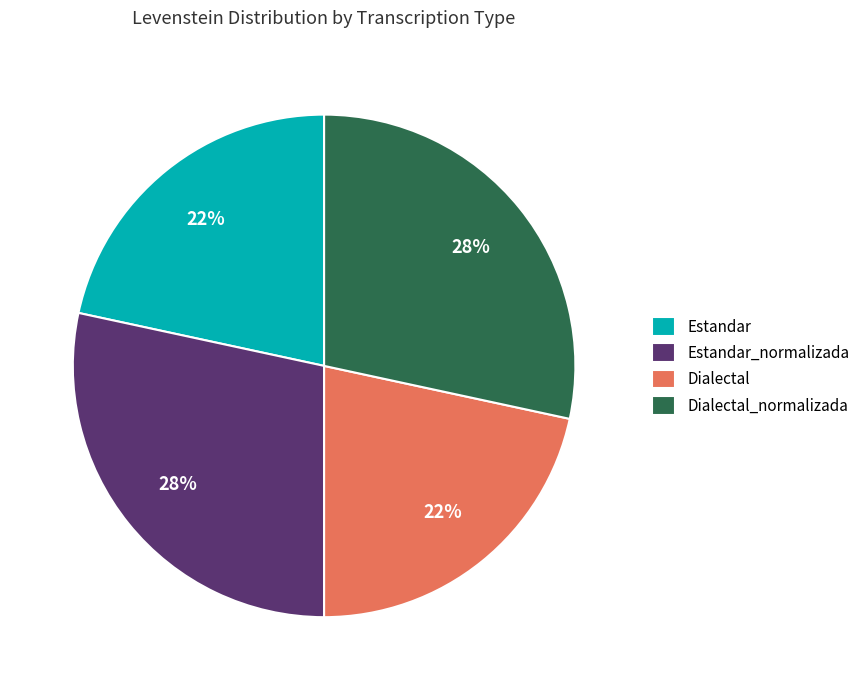

Is there a majority slice in this chart?

No